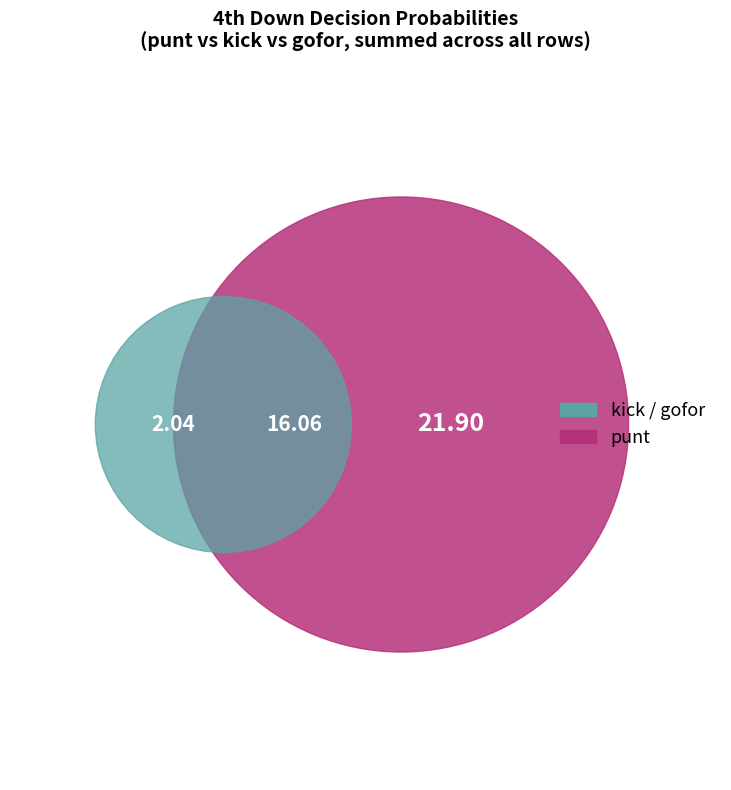

What percentage is NOT represented by 1?

90.2%